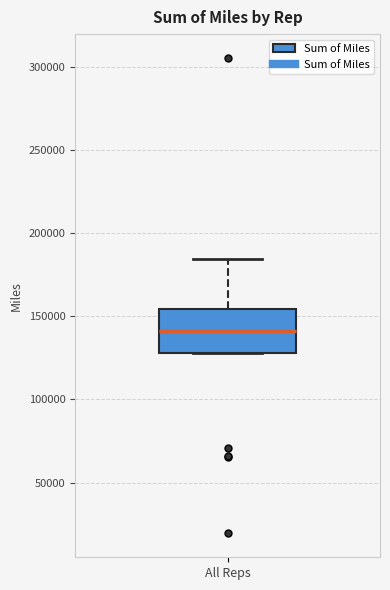

Where is the lower edge of the box for All Reps on the y-axis? The values are not printed on the chart, so give them approximately, as read against the axis.

130000